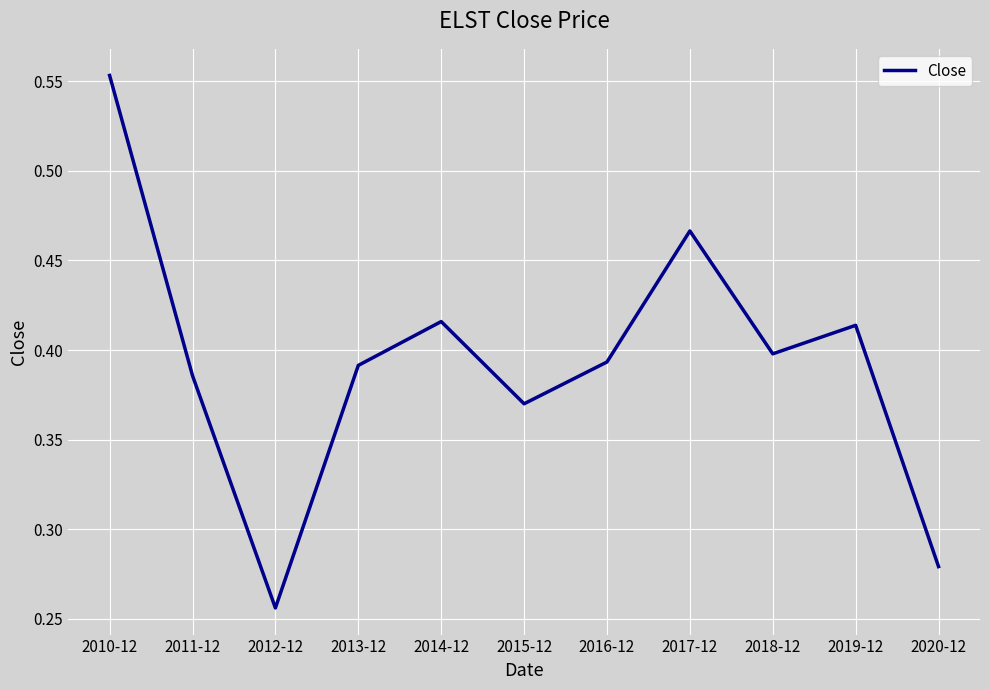

Where is the data nearest to the value 0?

2012-12